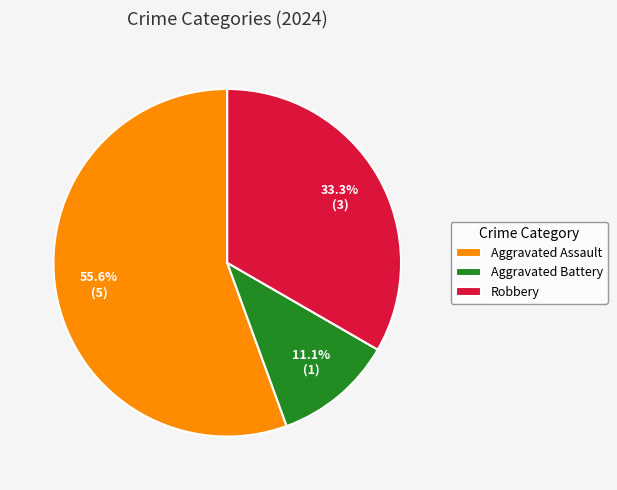

Do Aggravated Assault and Aggravated Battery together represent more than half of the pie?

Yes